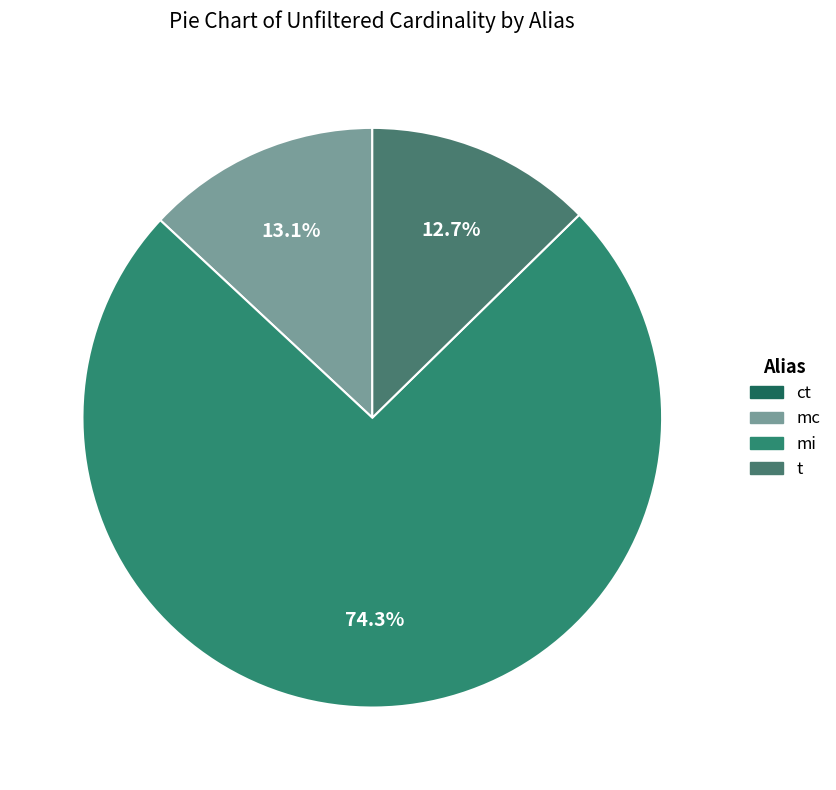

What is the largest slice in the pie chart?

mi